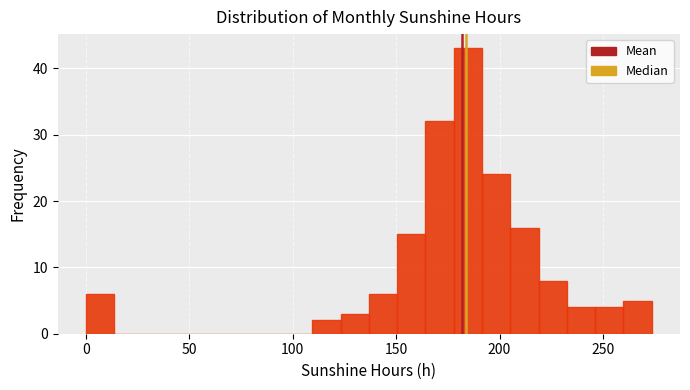

Read against the x-axis, roughly where is the centre of the tallest bar?

185